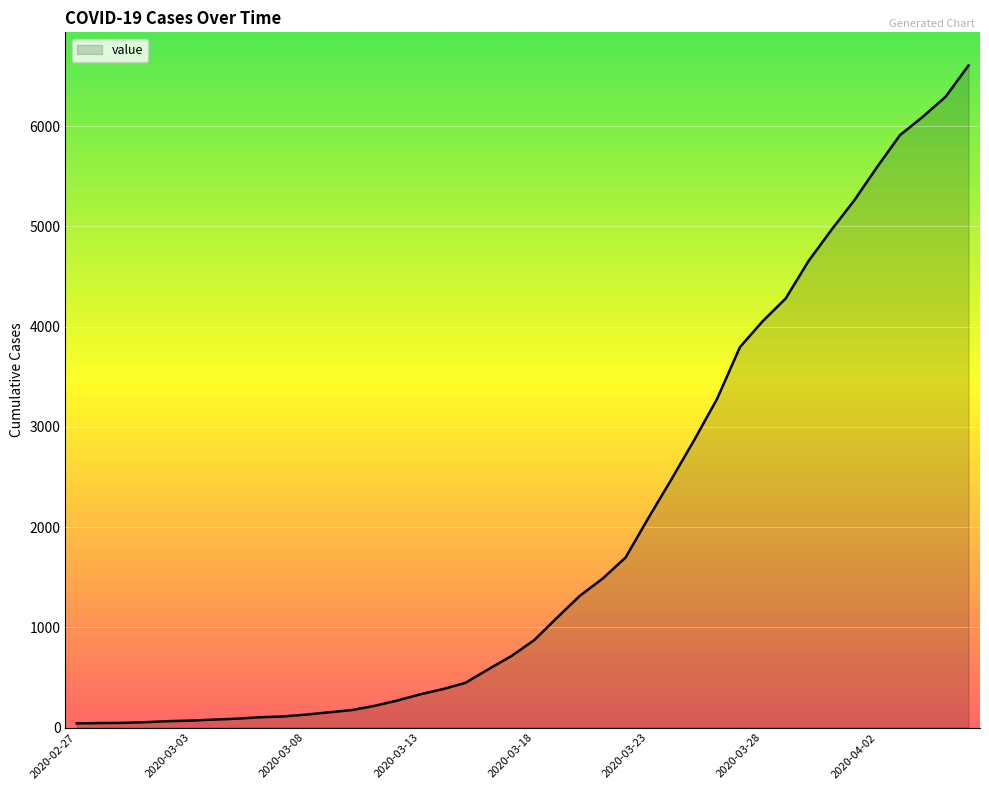

What is the difference between the maximum and minimum values?

6563